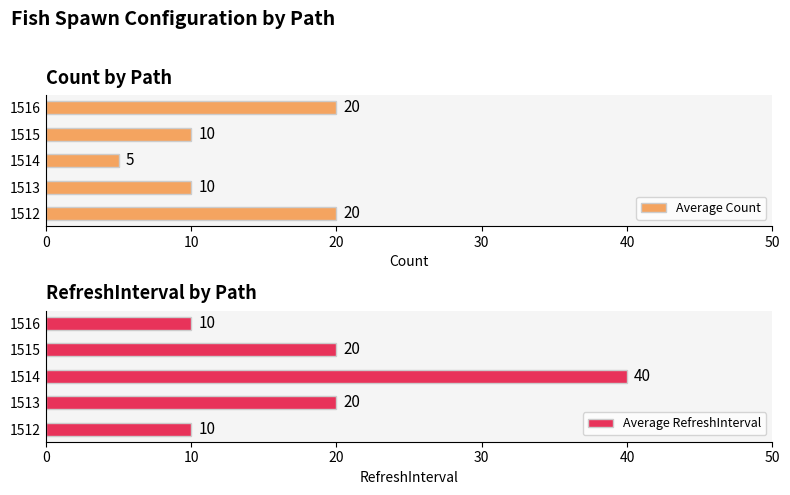

What is the highest value of the Average Count series?

20